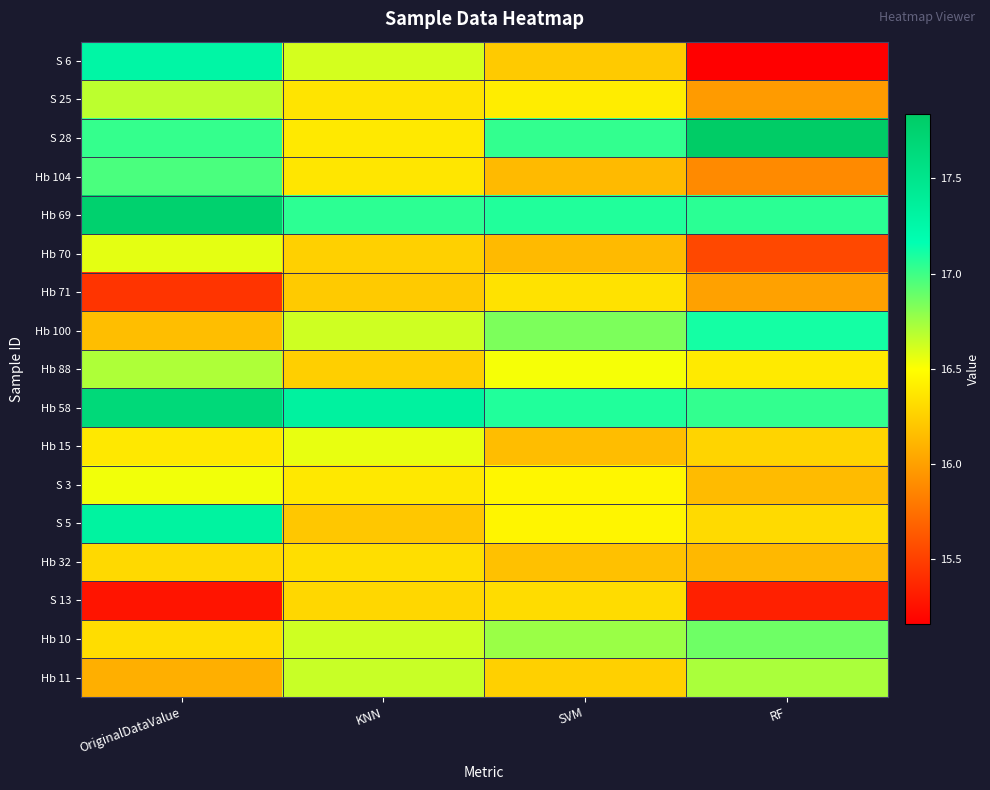

What is the total value across all series at KNN?

280.5